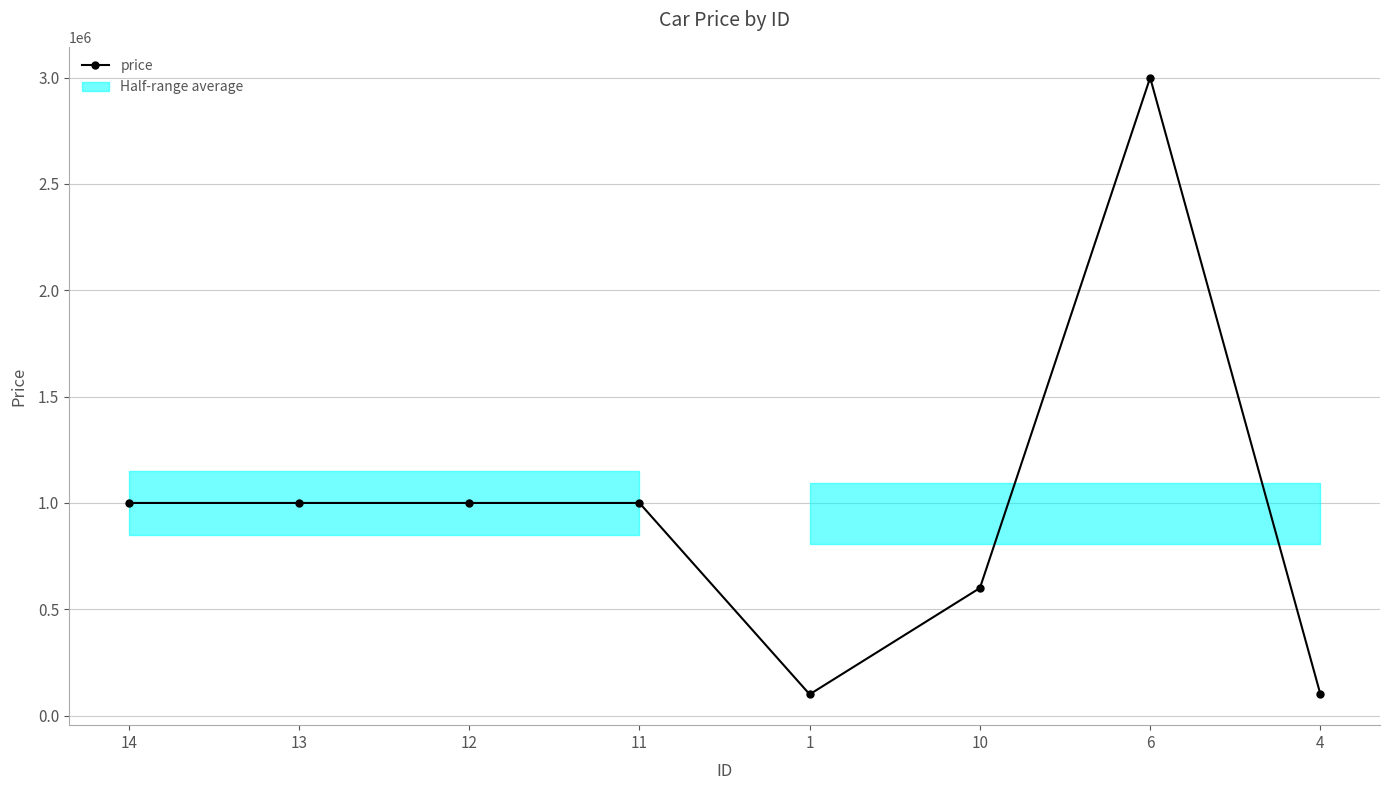

How many interior local valleys (lower than both neighbors) does the data have?

1